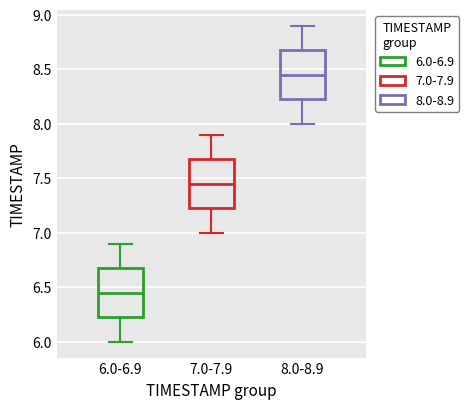

Reading left to right, transcribe this box plot: for each box, give where its median line is, the range the box spans, and where its two whiskers end, as read against the y-axis. The values are not printed on the chart, so give them approximately, as read against the axis.

6.0-6.9: median 6.45, box 6.25 to 6.70, whiskers 6.00 to 6.90
7.0-7.9: median 7.45, box 7.25 to 7.70, whiskers 7.00 to 7.90
8.0-8.9: median 8.45, box 8.25 to 8.70, whiskers 8.00 to 8.90